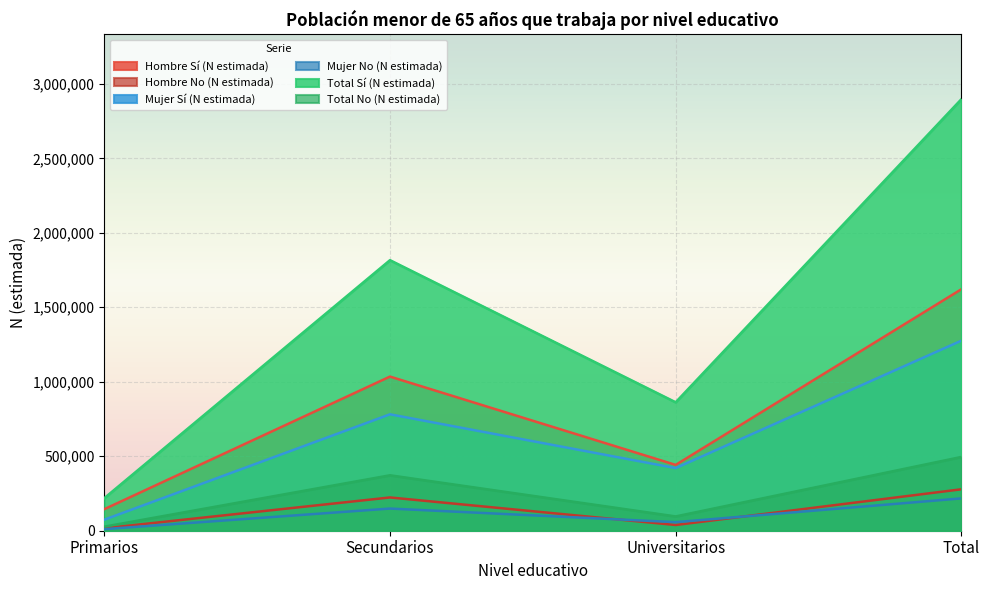

Where does the Hombre Sí (N estimada) series first go above 1034806?

Total